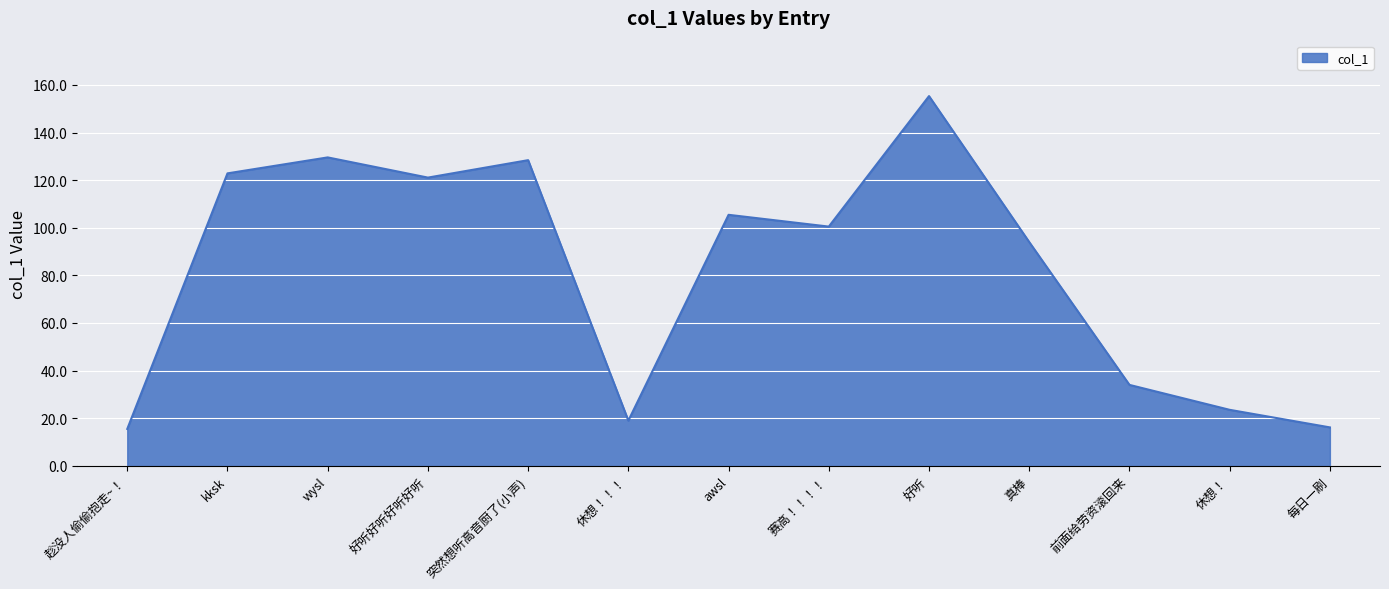

At which category does the chart reach its peak across all series?

好听